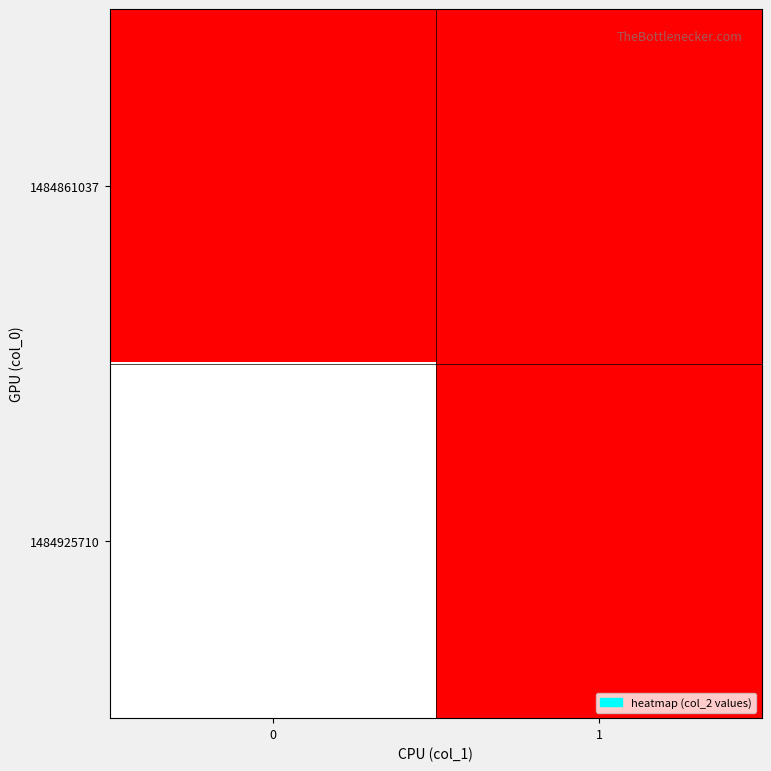

Which series changed the most between 0 and 1?

1484925710